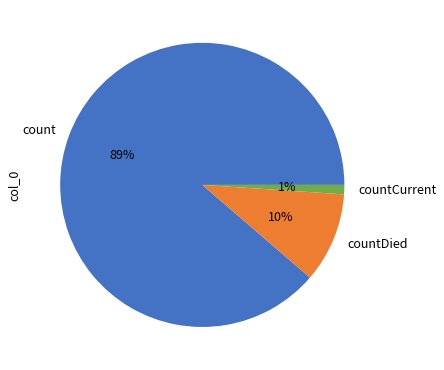

Does countCurrent represent more than half of the total?

No